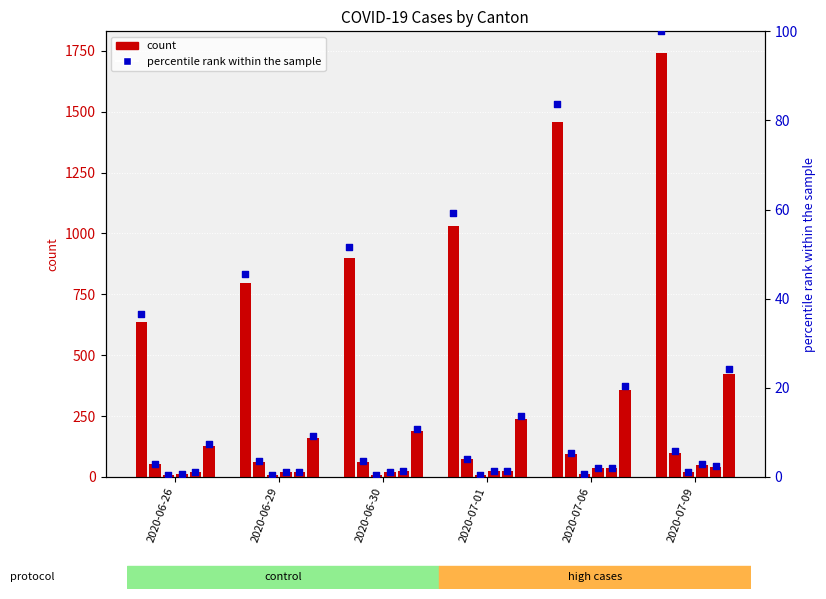

At which category is the sum across all series the highest?

2020-07-09